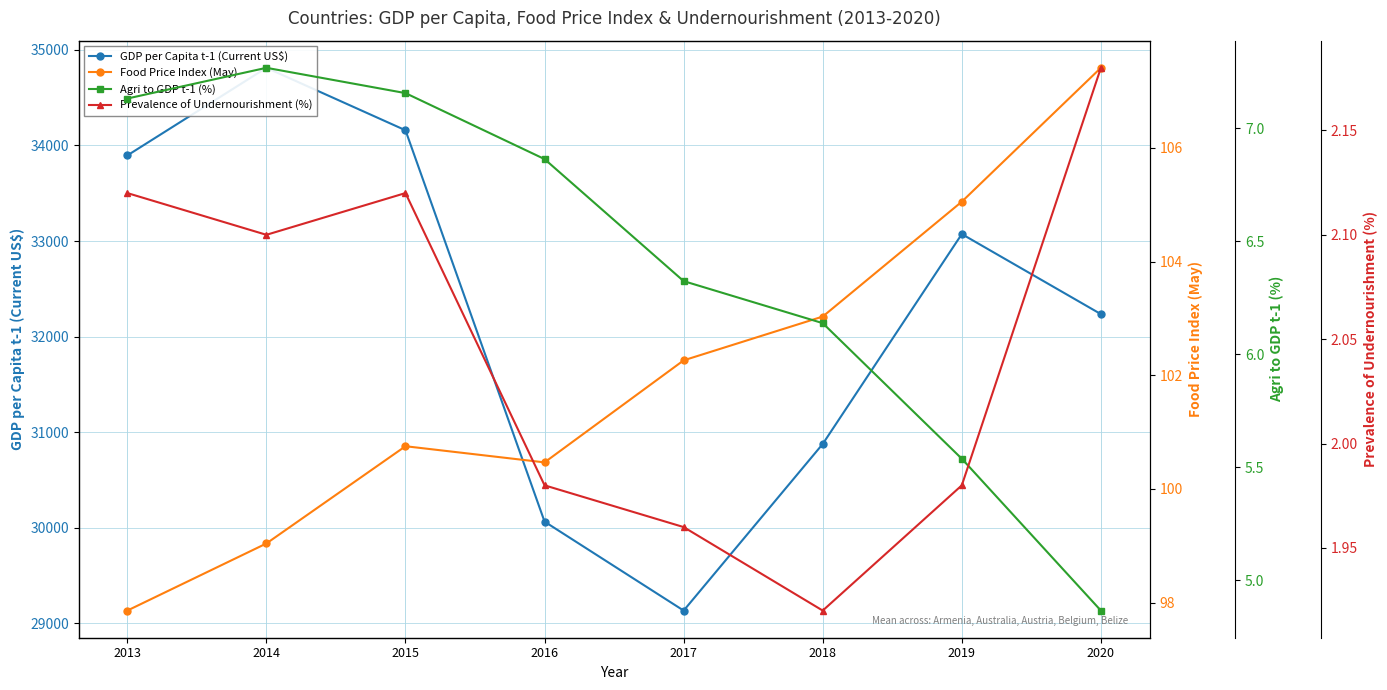

At which label does Agri to GDP t-1 (%) first exceed 6?

2013